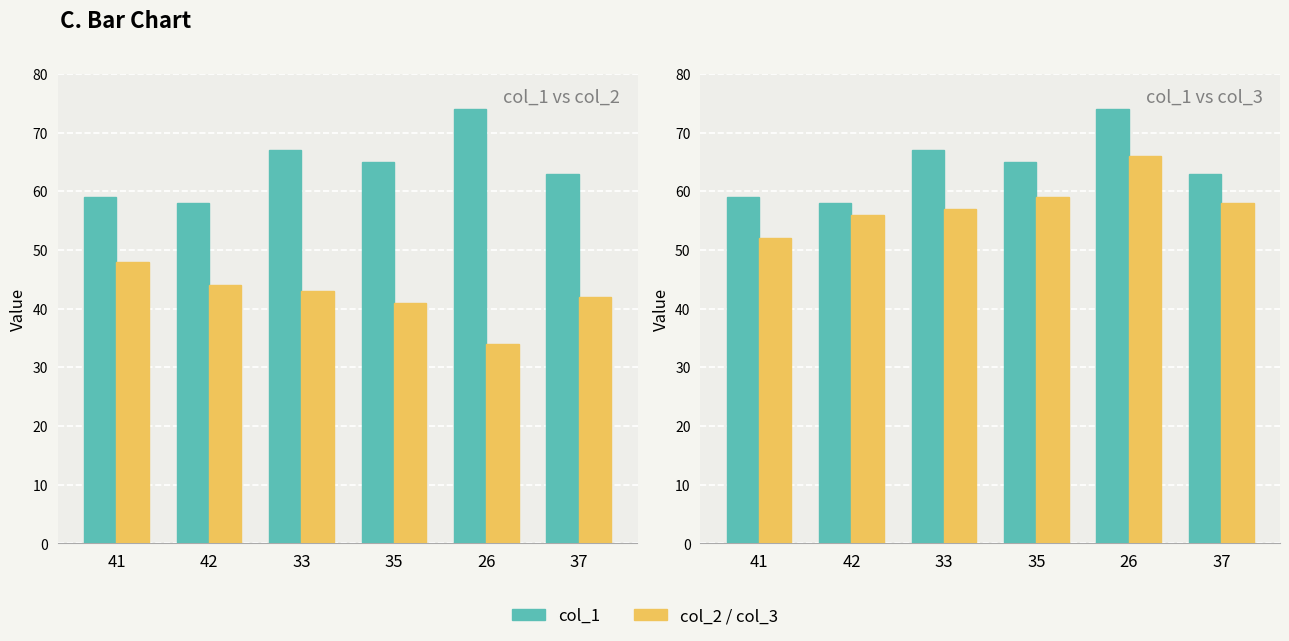

What is the highest value of the col_3 series?

66